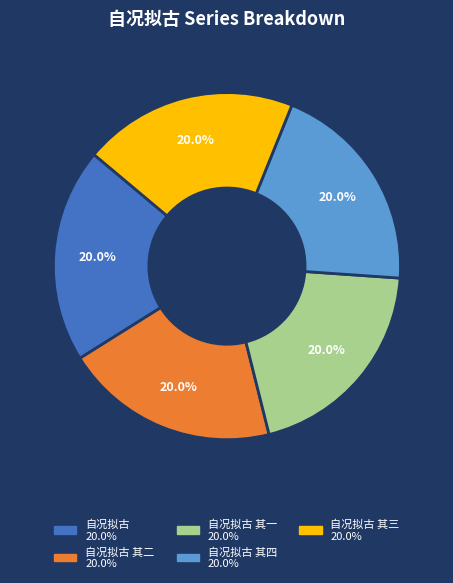

How many slices are in this pie chart?

5